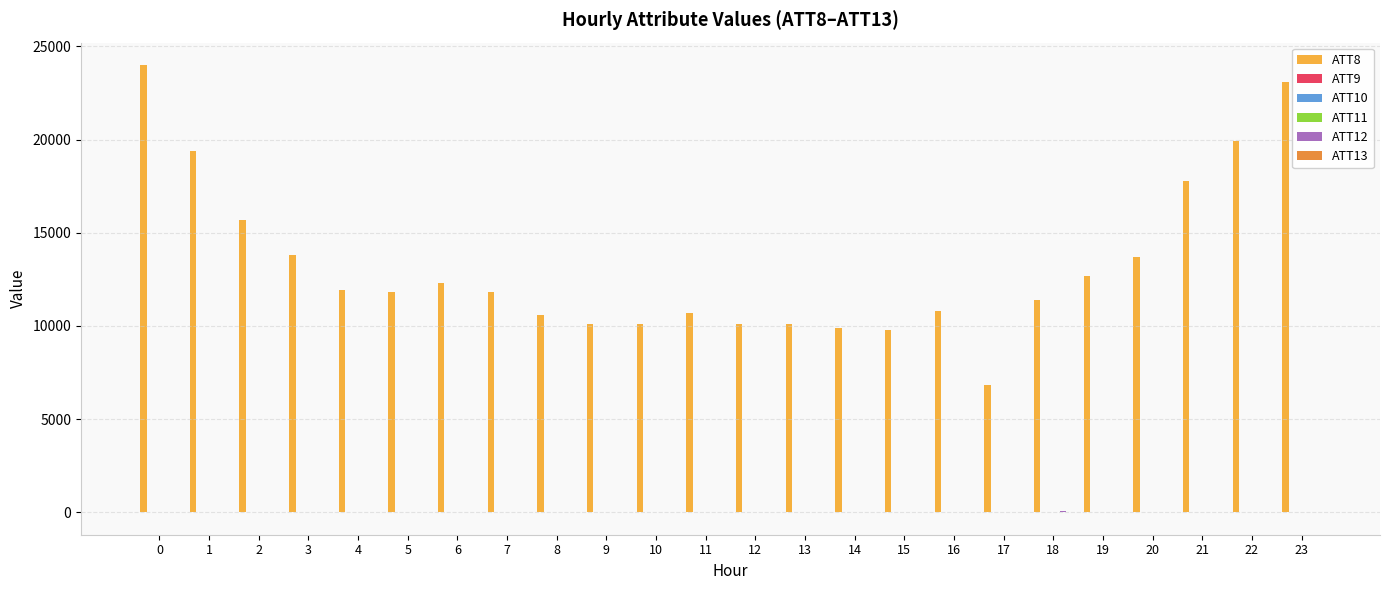

Which series has the largest total across all categories?

ATT8